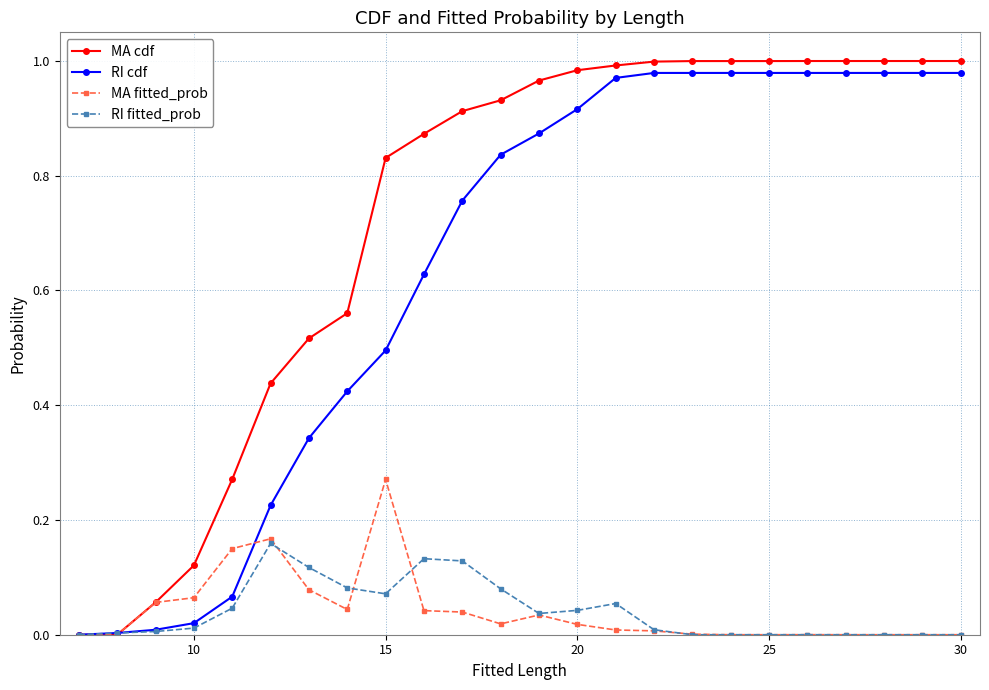

True or false: MA fitted_prob has more than 1 points higher than both neighbors.

True